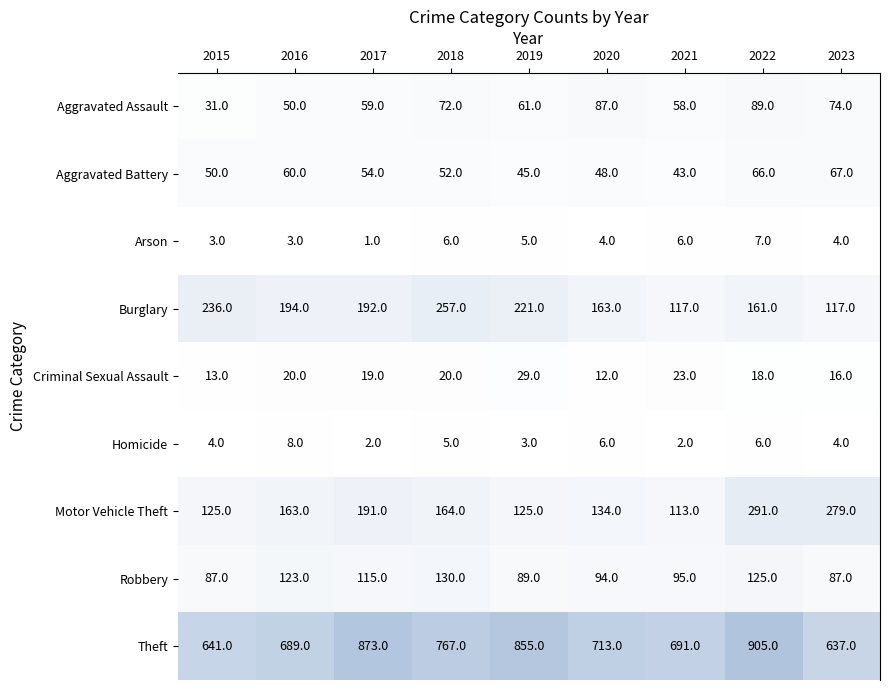

Between 2017 and 2018, which series saw the biggest shift?

Theft